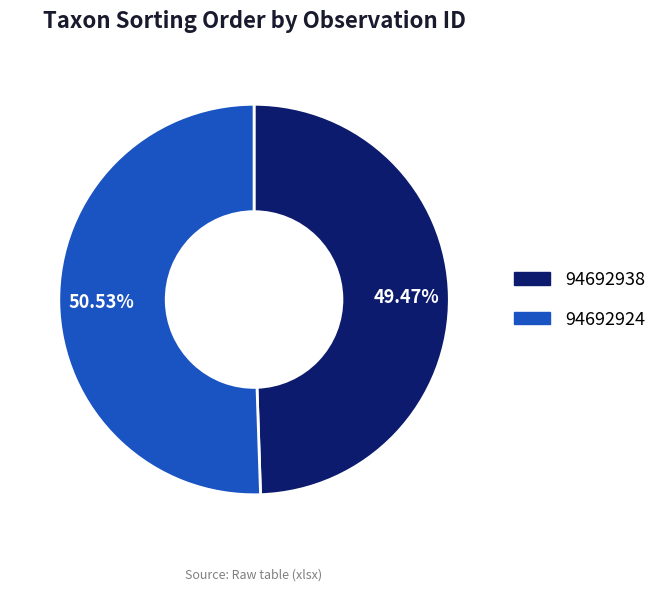

How much of the chart is everything except 94692938?

50.5%